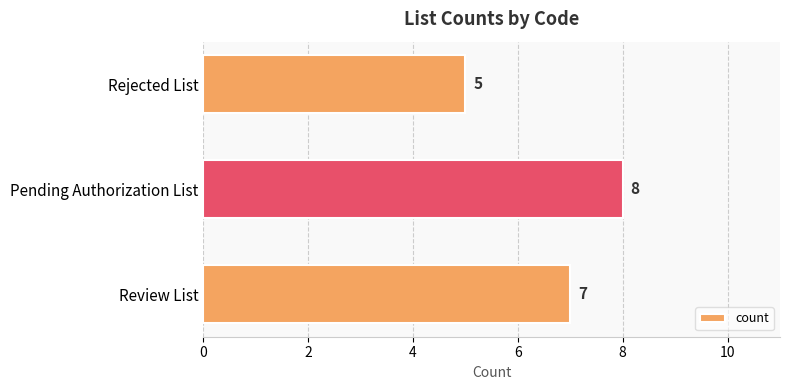

Count the number of categories in the chart.

3